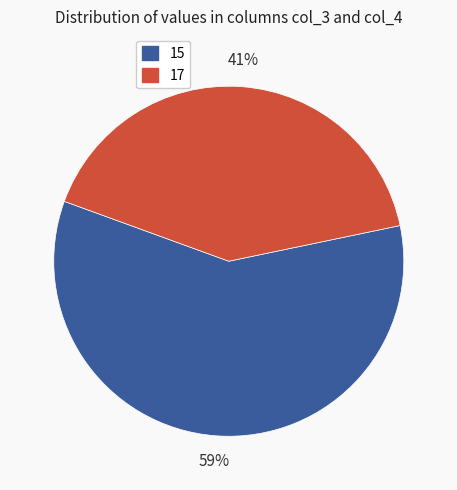

How many segments does this pie chart have?

2